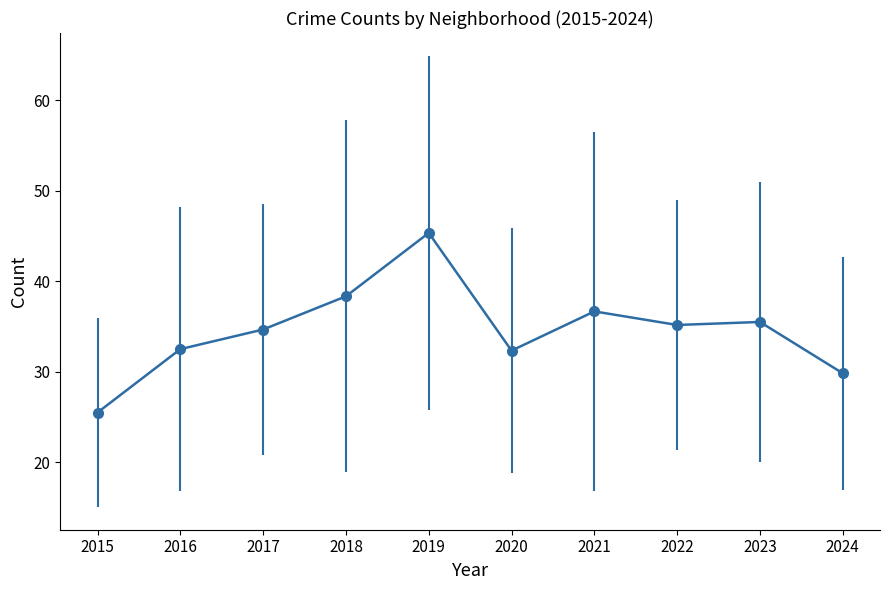

The chart shows a value of 36.7 at 2021. True or false?

True